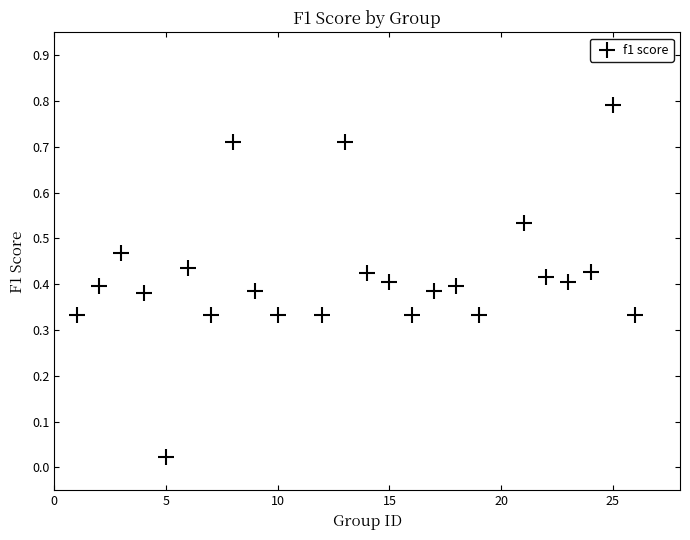

What is the range of Y values (max minus min)?

0.8